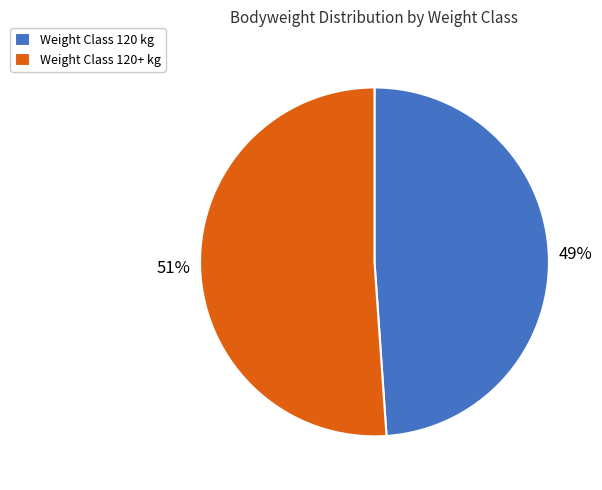

Does Weight Class 120 kg represent more than half of the total?

No